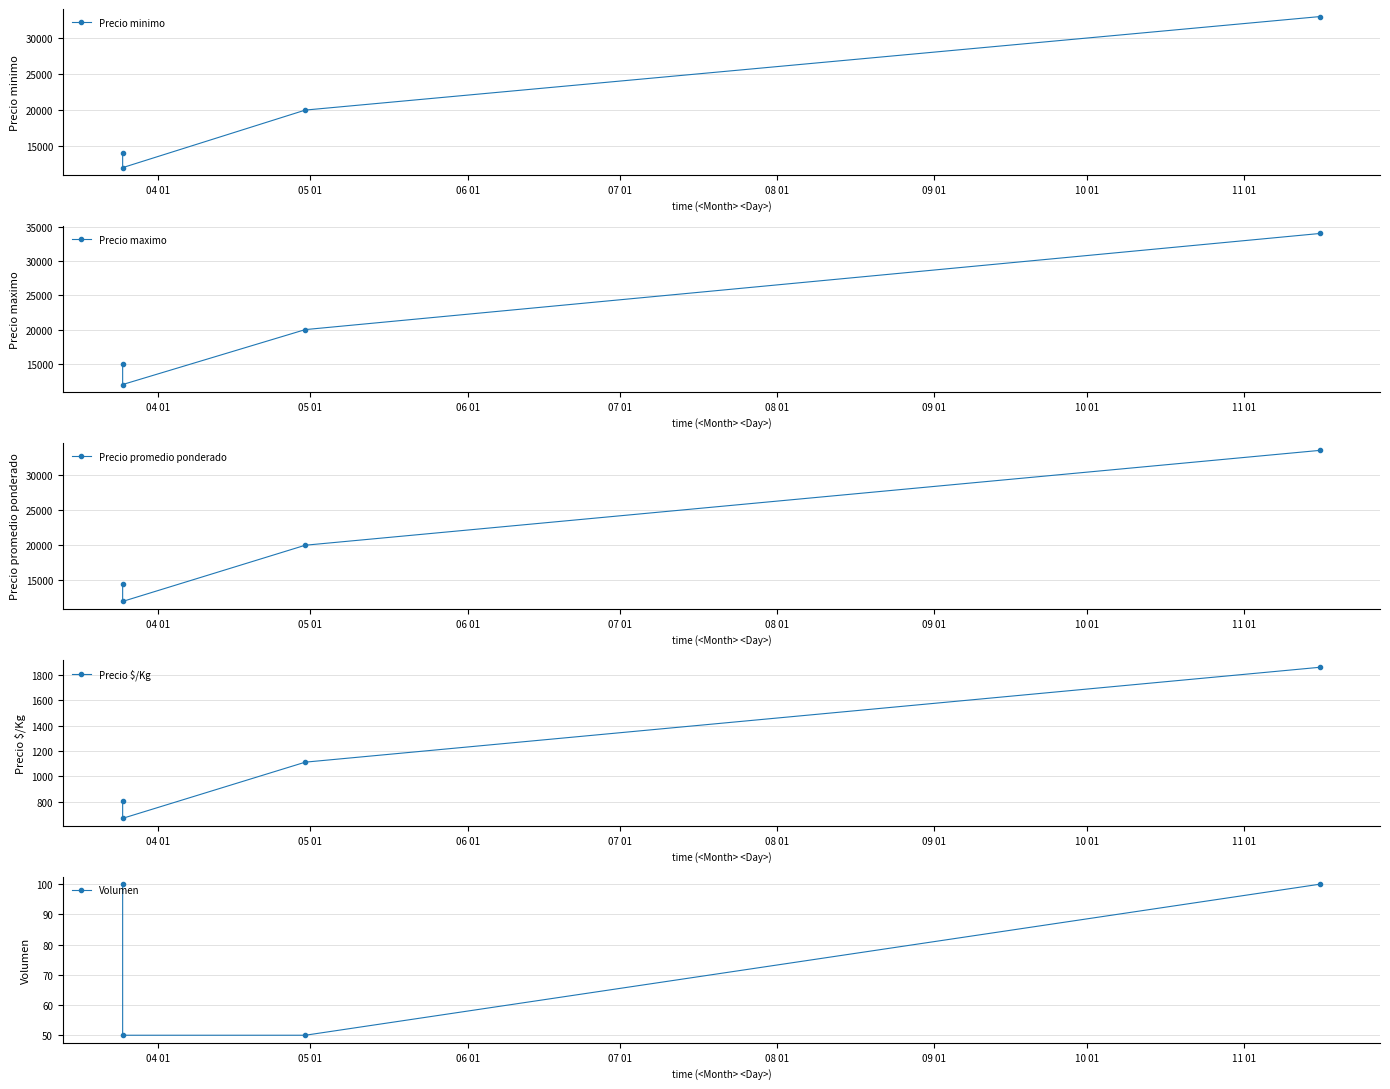

What is the average value of the Precio promedio ponderado series?

20000